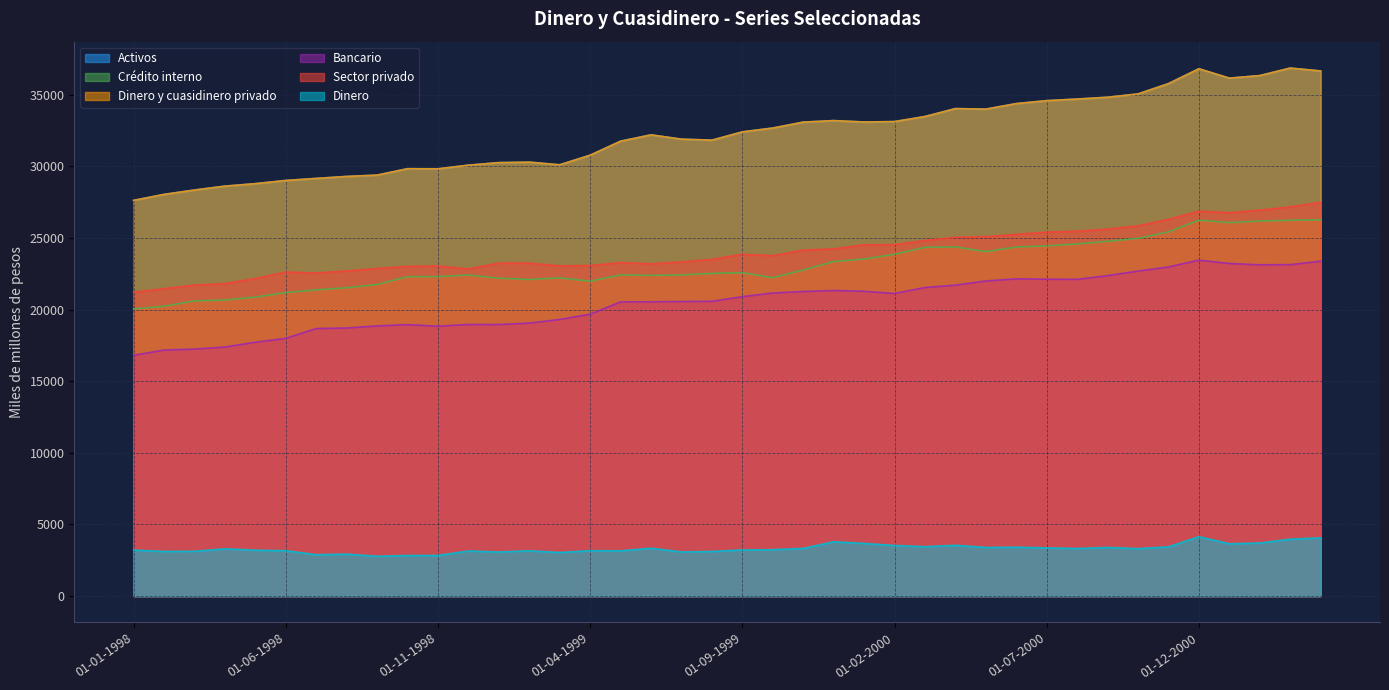

What is the label of the 24th point from the left?

01-12-1999